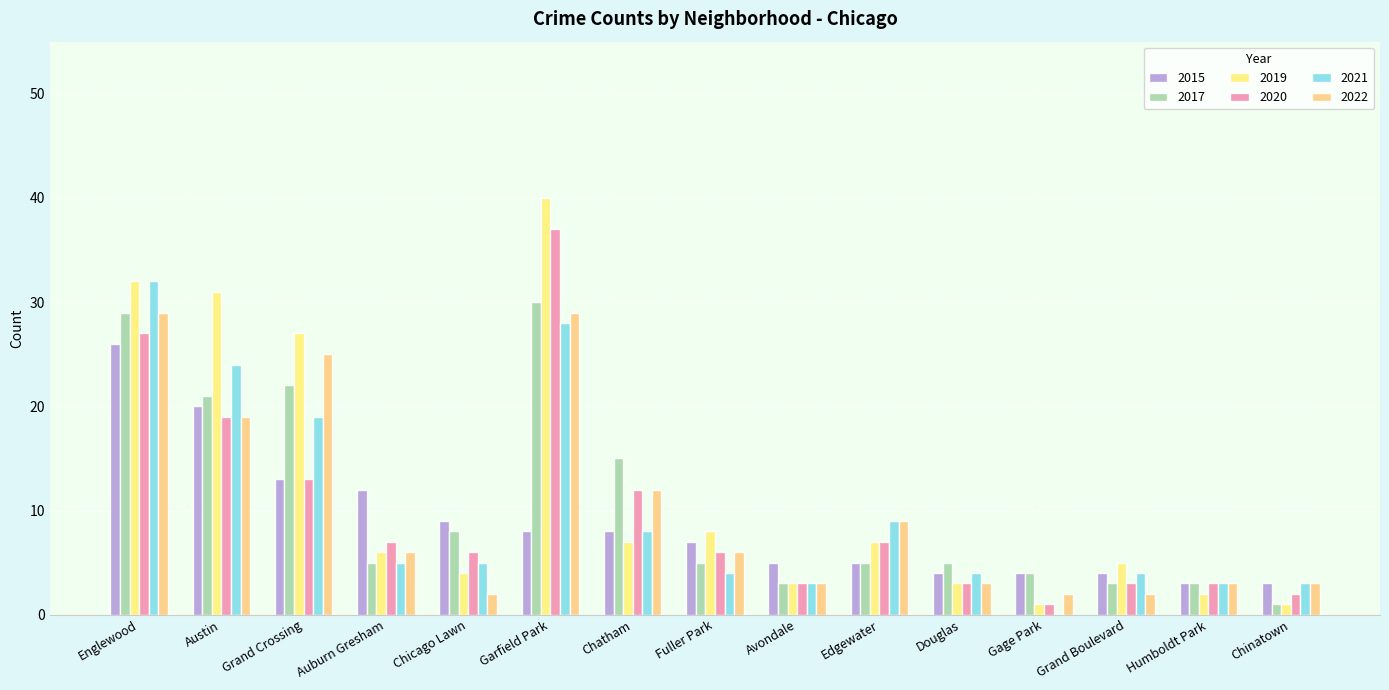

What is the label of the 6th bar from the left?

Garfield Park